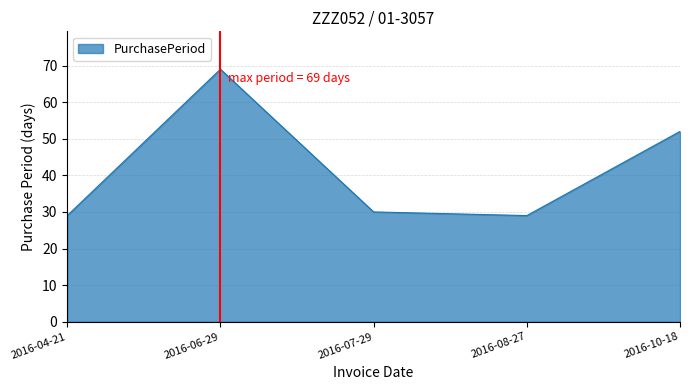

Where is the data nearest to the value 49?

2016-10-18